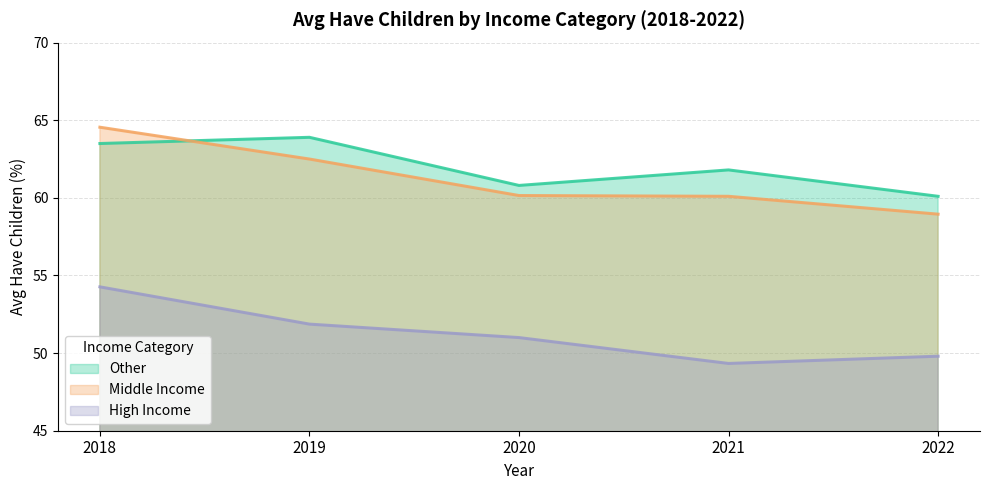

Reading left to right, transcribe all the data shown in this chart.

Other: 2018=63.5	2019=63.9	2020=60.8	2021=61.8	2022=60.1
Middle Income: 2018=64.5	2019=62.5	2020=60.1	2021=60.1	2022=59.0
High Income: 2018=54.3	2019=51.9	2020=51.0	2021=49.3	2022=49.8